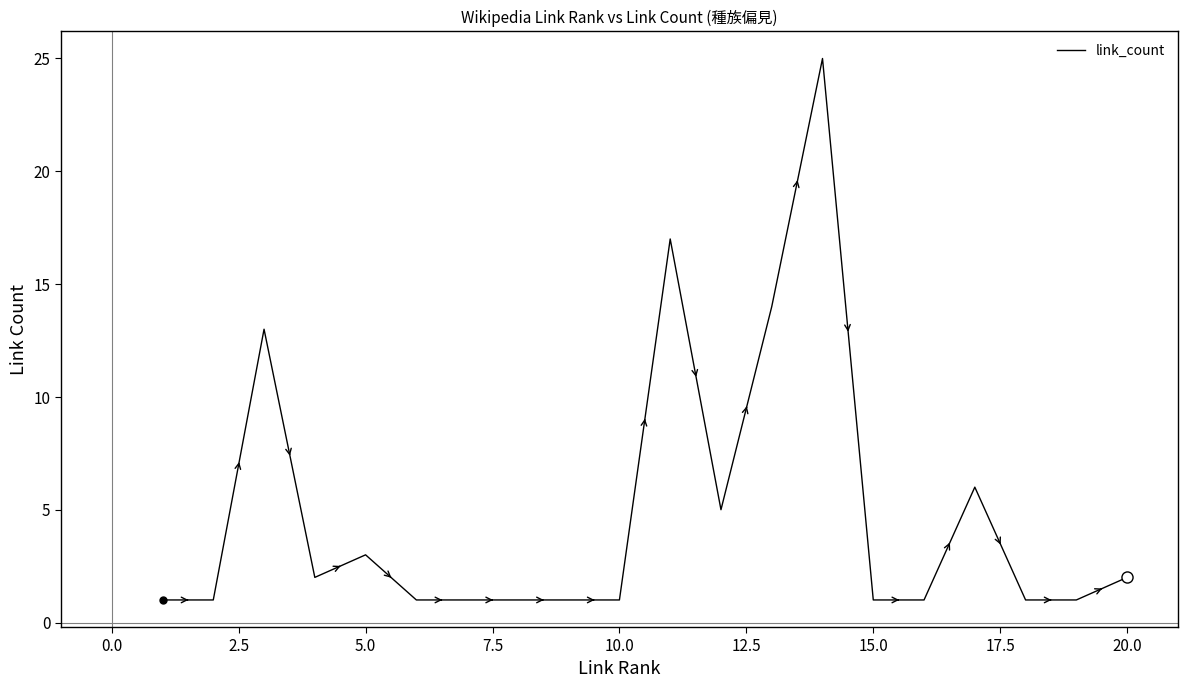

What is the difference between the maximum and minimum values?

24